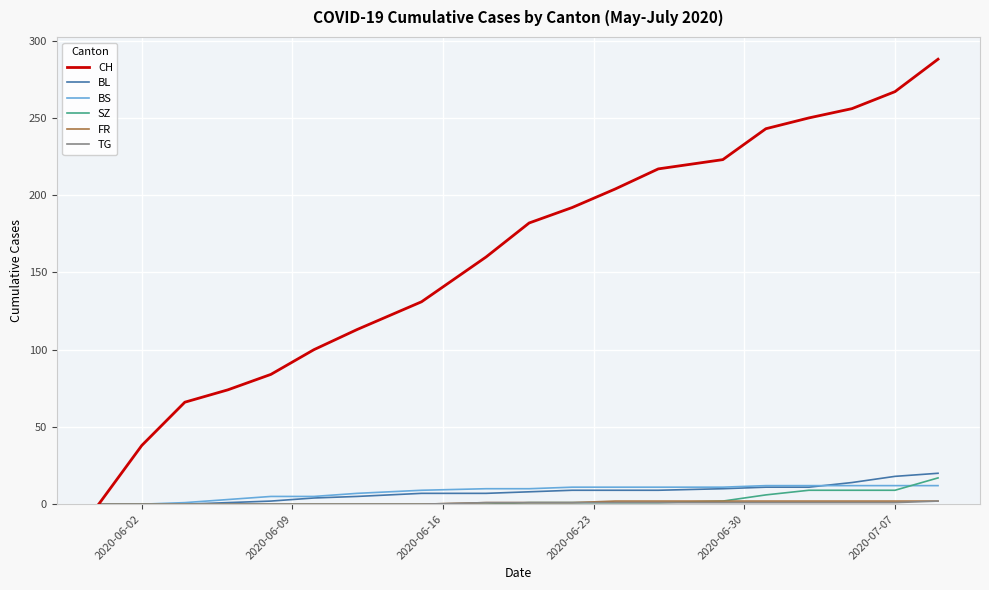

What is the maximum value for BS?

12